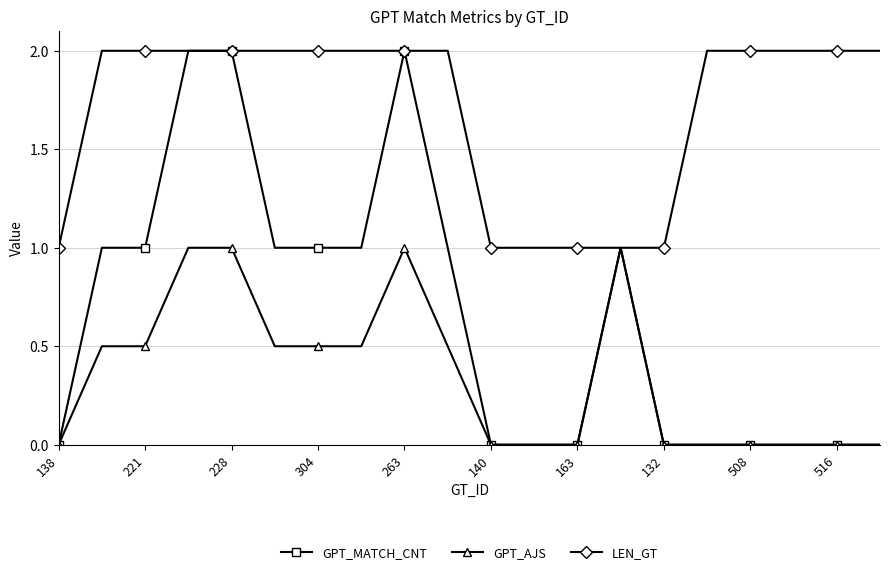

Reading left to right, transcribe all the data shown in this chart.

GPT_MATCH_CNT: 0.0	1.0	1.0	2.0	2.0	1.0	1.0	1.0	2.0	1.0	0.0	0.0	0.0	1.0	0.0	0.0	0.0	0.0	0.0	0.0
GPT_AJS: 0.0	0.5	0.5	1.0	1.0	0.5	0.5	0.5	1.0	0.5	0.0	0.0	0.0	1.0	0.0	0.0	0.0	0.0	0.0	0.0
LEN_GT: 1.0	2.0	2.0	2.0	2.0	2.0	2.0	2.0	2.0	2.0	1.0	1.0	1.0	1.0	1.0	2.0	2.0	2.0	2.0	2.0